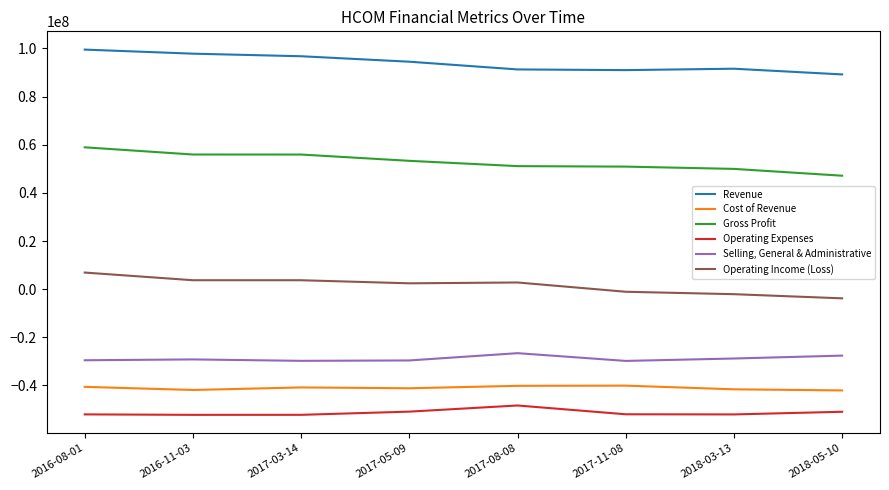

What is the maximum value shown in the chart?

99541000